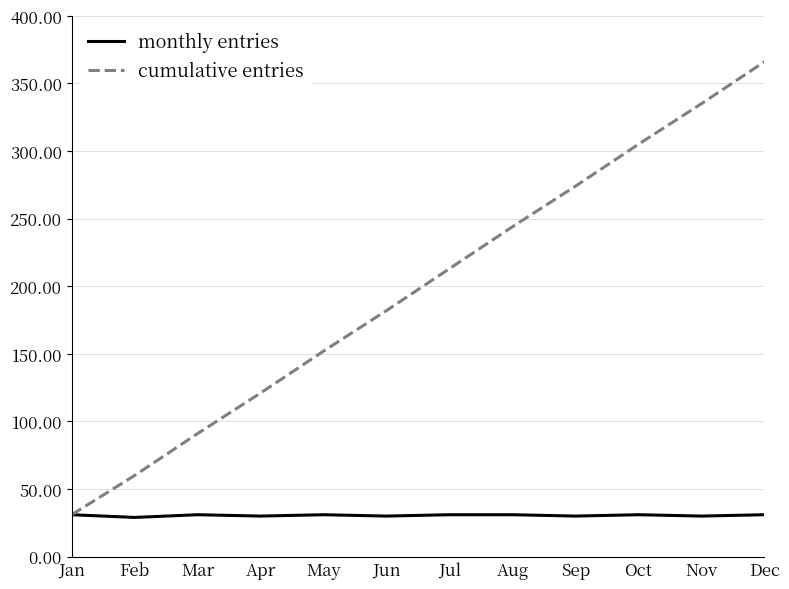

The value of cumulative entries at Aug is 114. True or false?

False